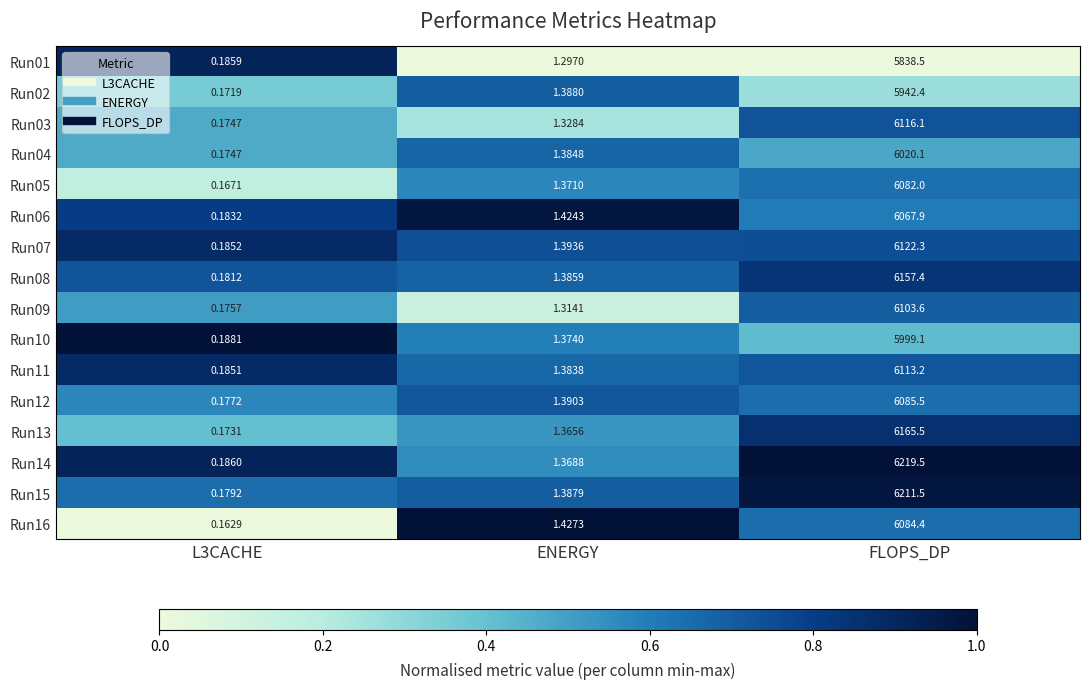

At which category is the sum across all series the highest?

FLOPS_DP